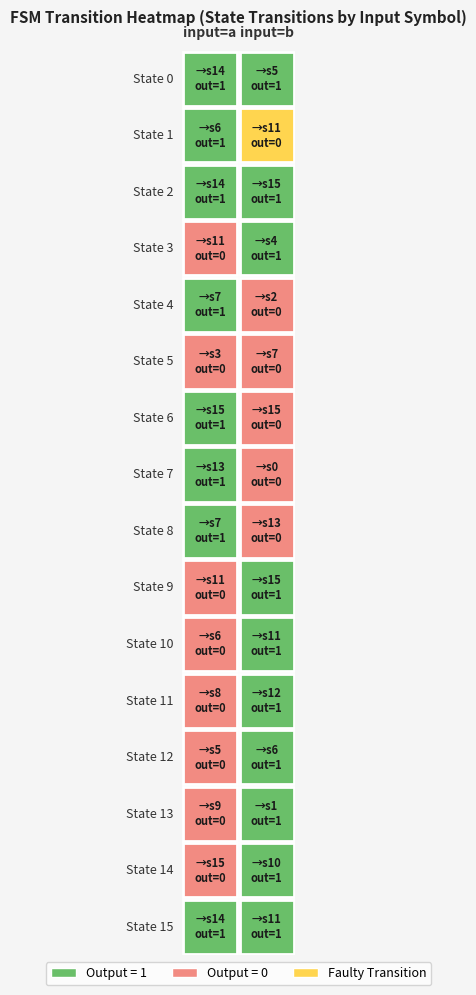

The 11 series shows 5 at 0. True or false?

False